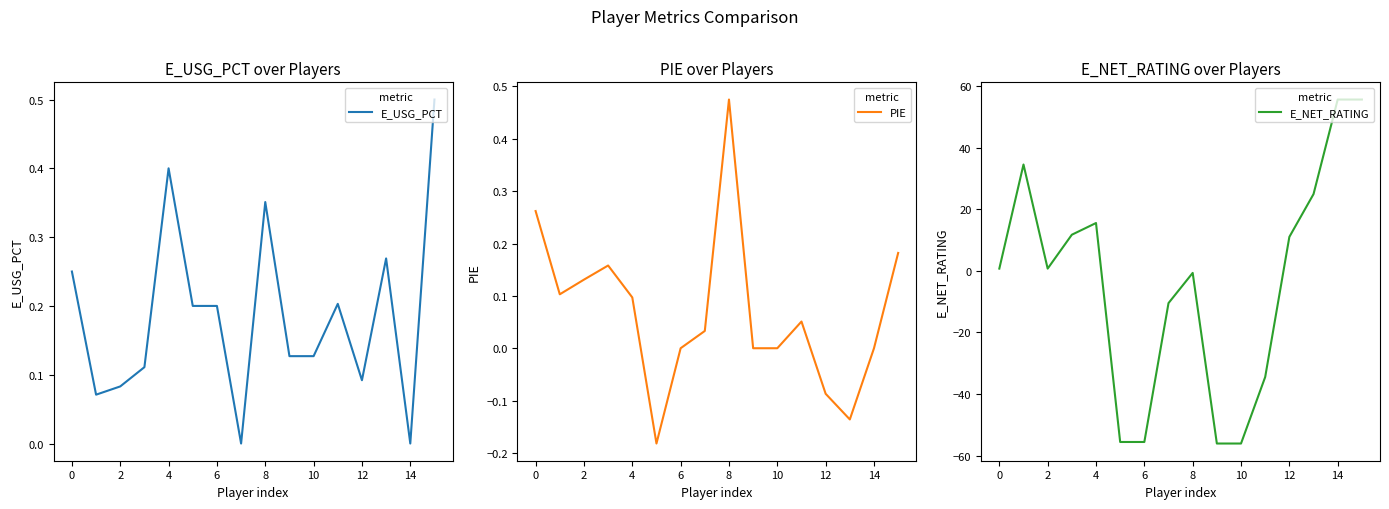

The value of E_USG_PCT at 4 is 0.1. True or false?

False